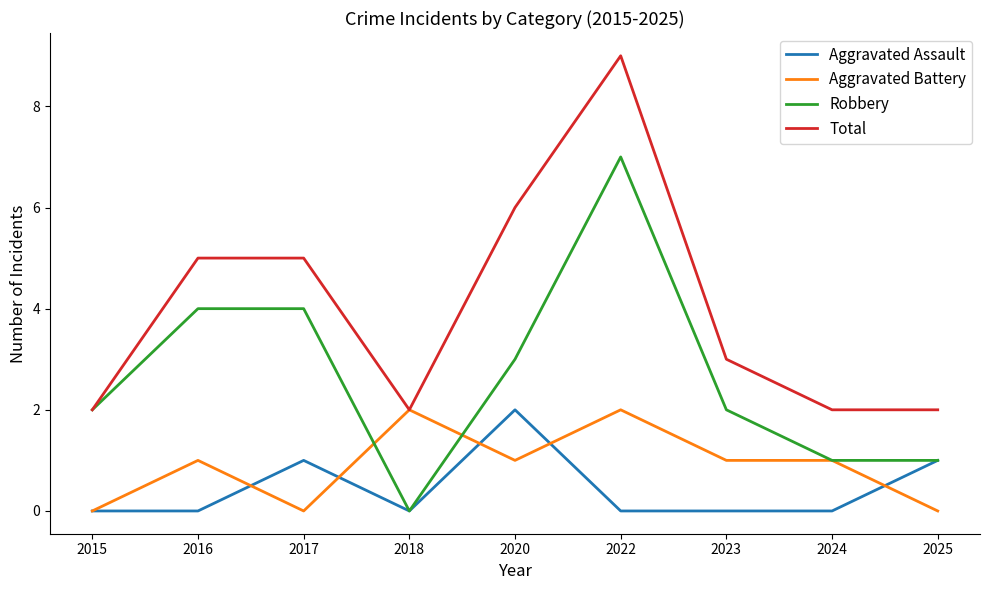

What is the approximate value of Total at 2016?

5